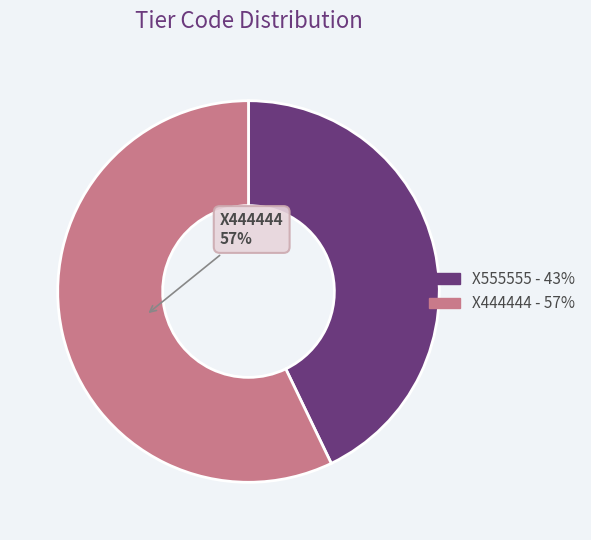

To the nearest percent, what is the difference between the largest and smallest slice percentages?

14%